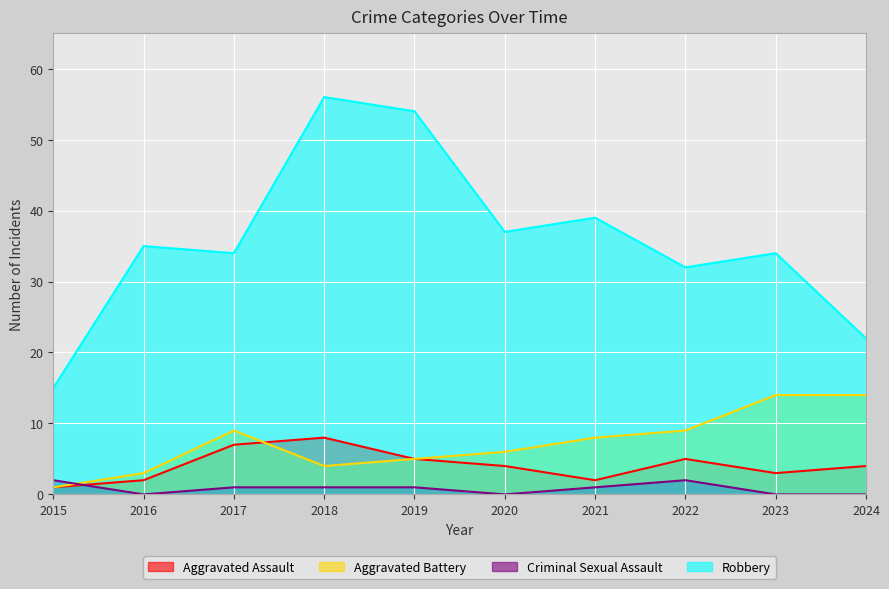

List the labels in order of Aggravated Assault value, largest first.

2018, 2017, 2019, 2022, 2020, 2024, 2023, 2016, 2021, 2015